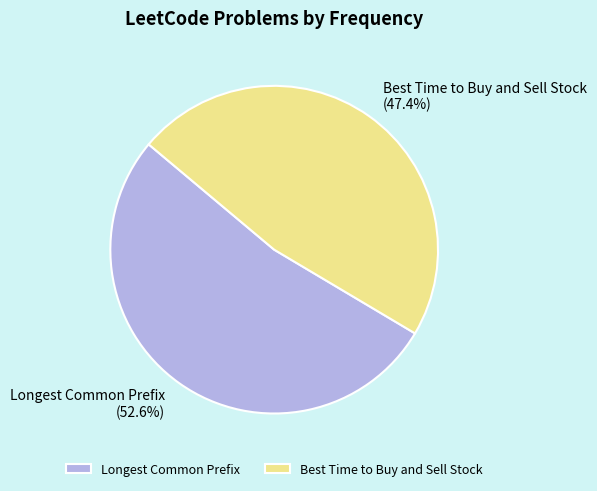

Rank the categories by value from lowest to highest.

Best Time to Buy and Sell Stock, Longest Common Prefix